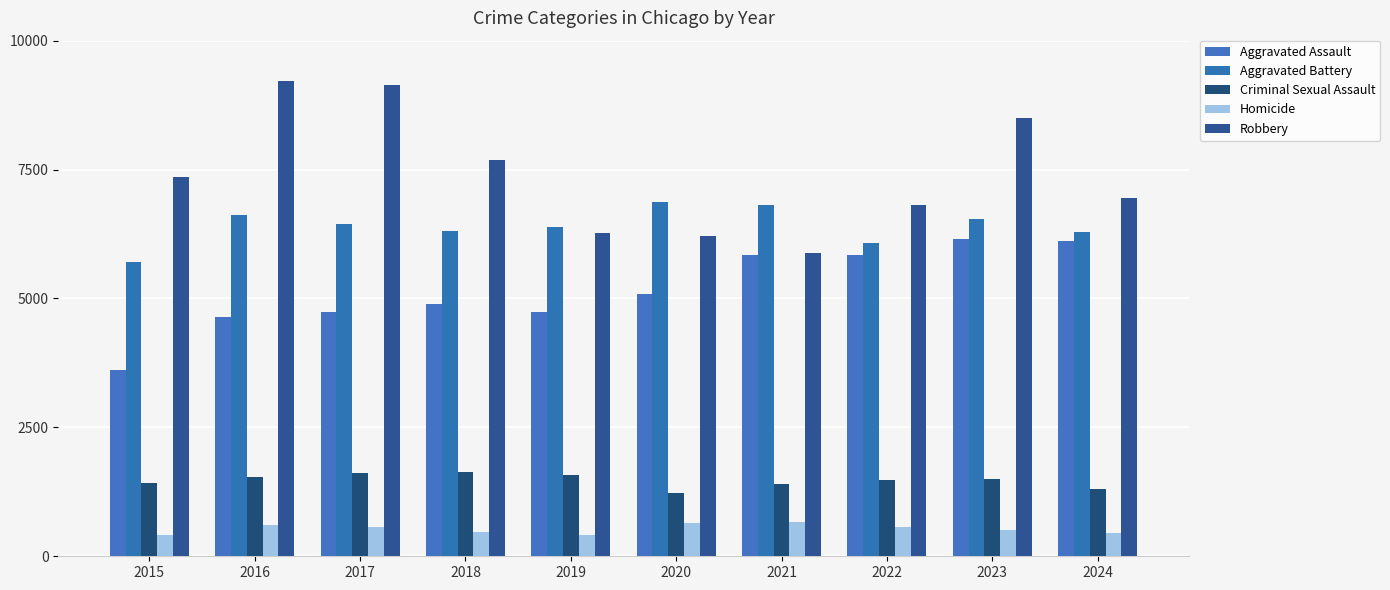

Between 2017 and 2018, which is larger?

2018